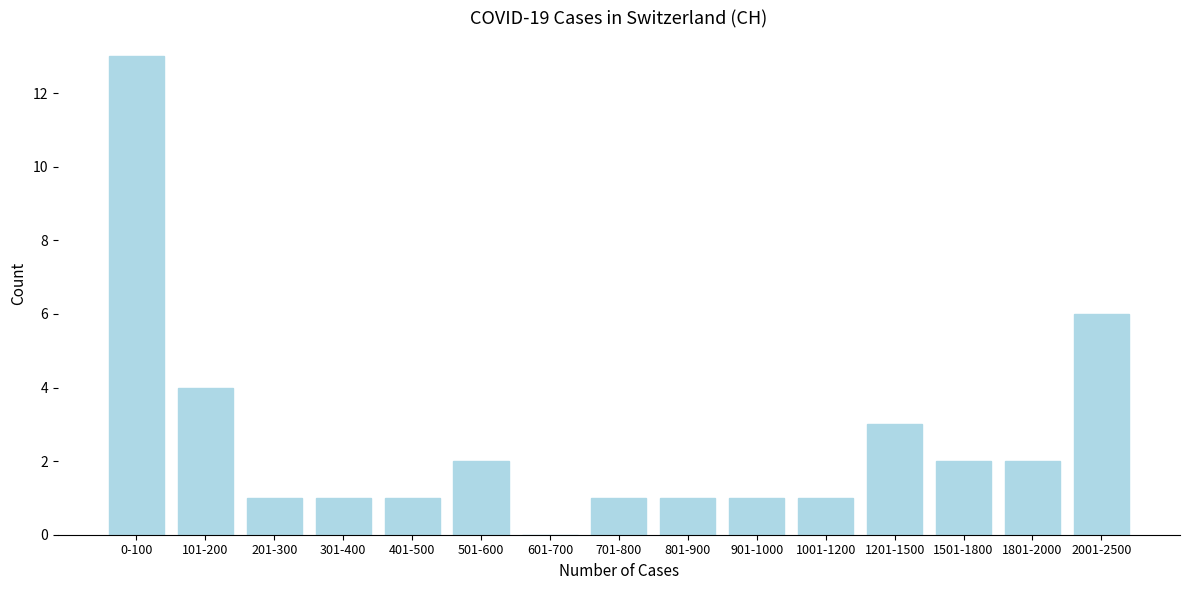

Reading left to right, what are all the values shown in this chart?

0-100=13	101-200=4	201-300=1	301-400=1	401-500=1	501-600=2	601-700=0	701-800=1	801-900=1	901-1000=1	1001-1200=1	1201-1500=3	1501-1800=2	1801-2000=2	2001-2500=6